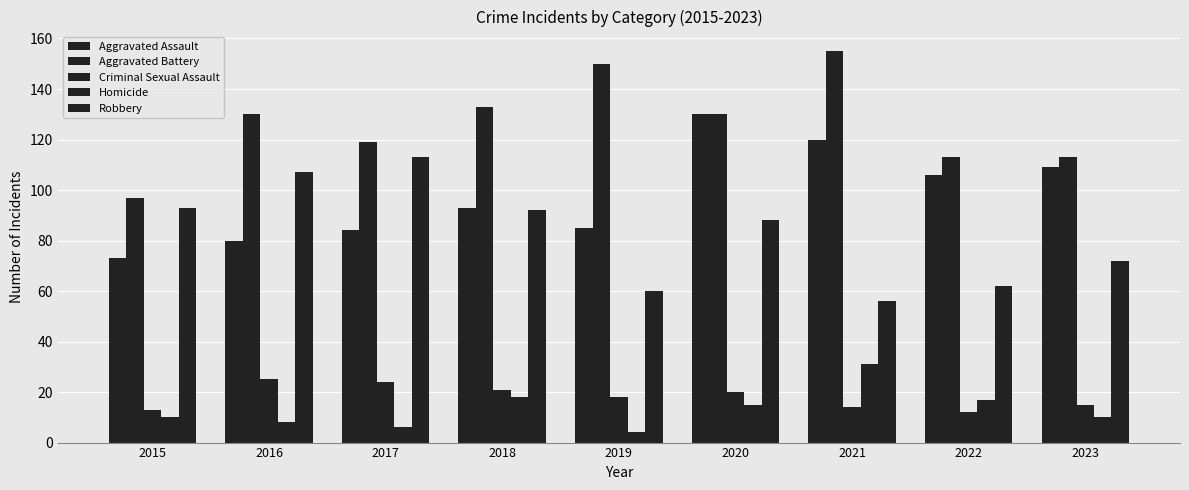

At how many categories does at least one series exceed 103?

8